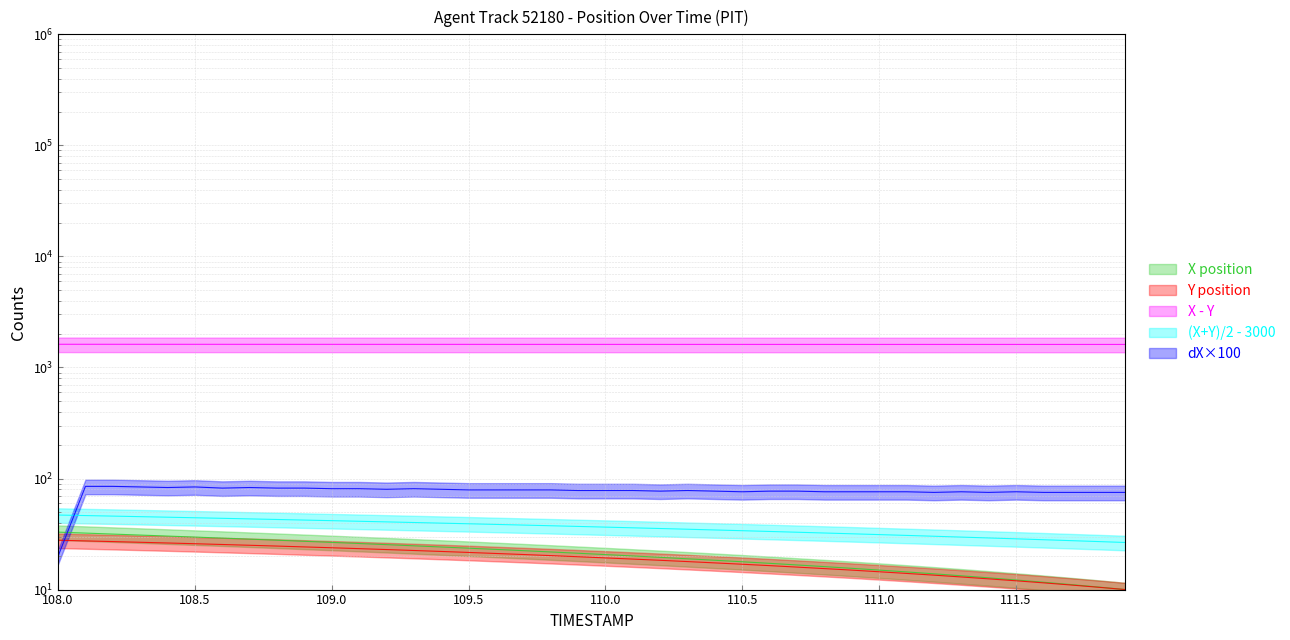

Is the value of X at 29 greater than the value of Y at 25?

No